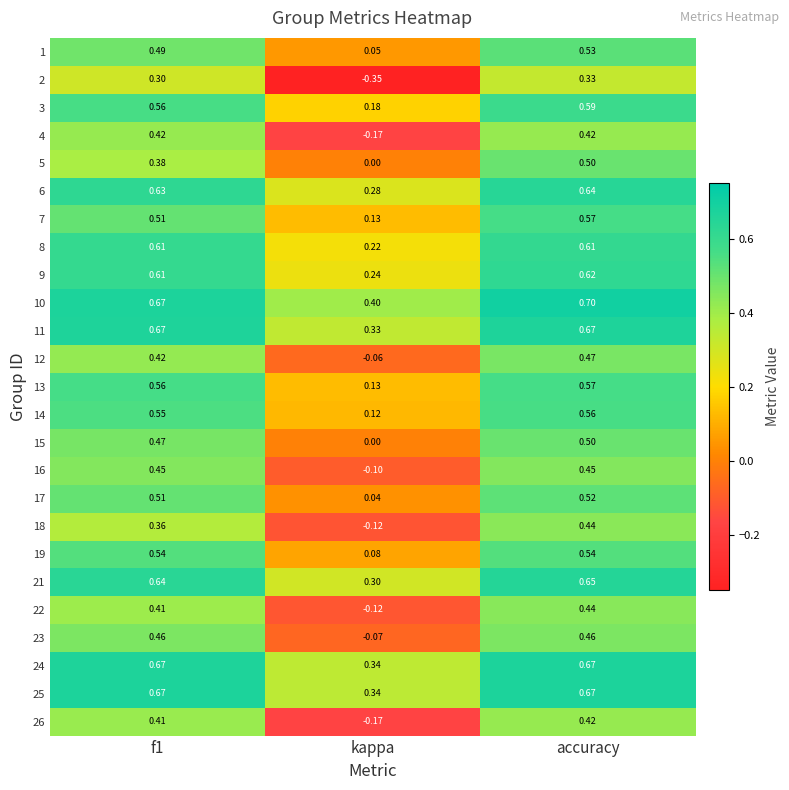

Which series has the largest total across all categories?

10